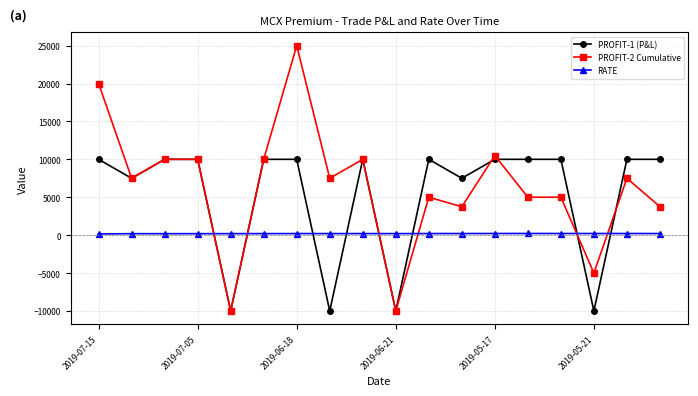

Rank the series by their average value, from lowest to highest.

RATE, PROFIT-1 (P&L), PROFIT-2 Cumulative